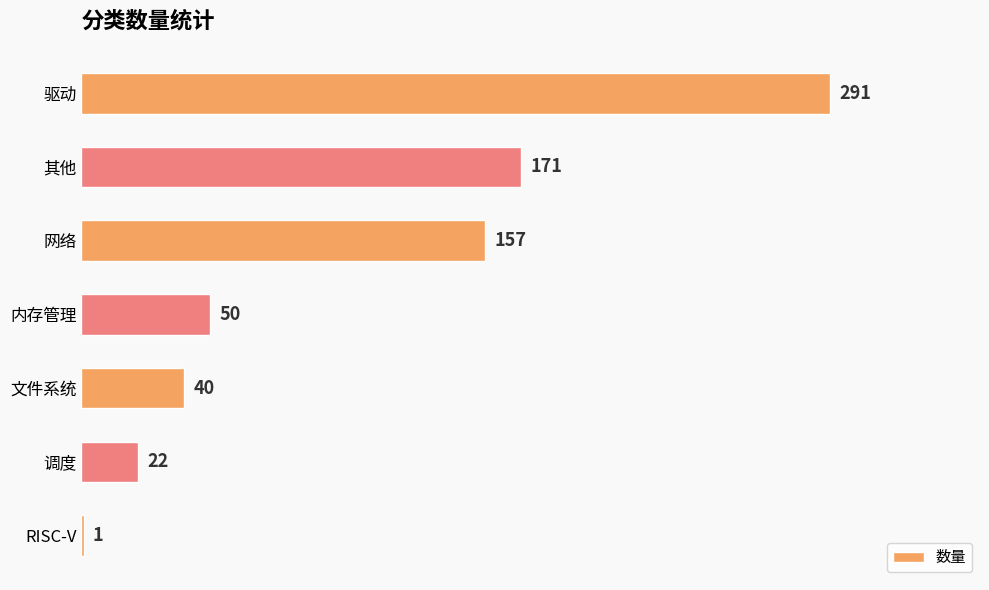

The value at 内存管理 is 65. True or false?

False